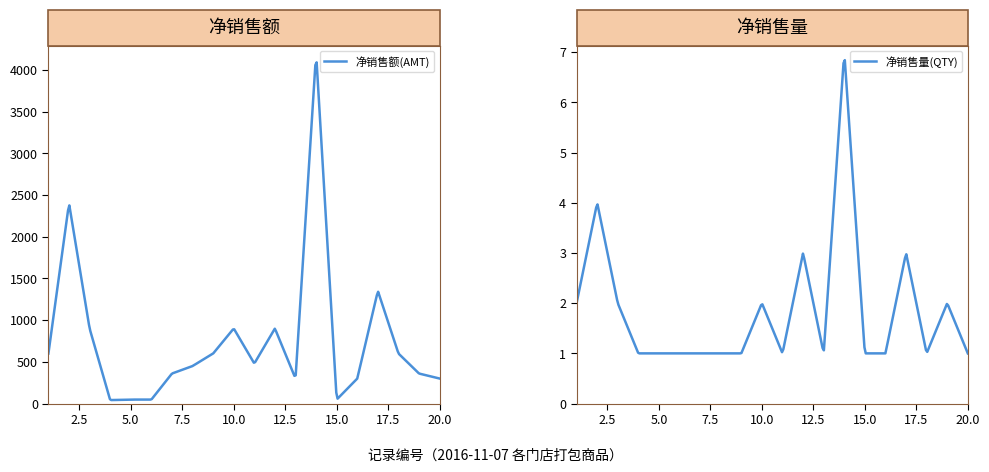

In 净销售量(QTY), how many points are lower than both neighbors (excluding endpoints)?

3